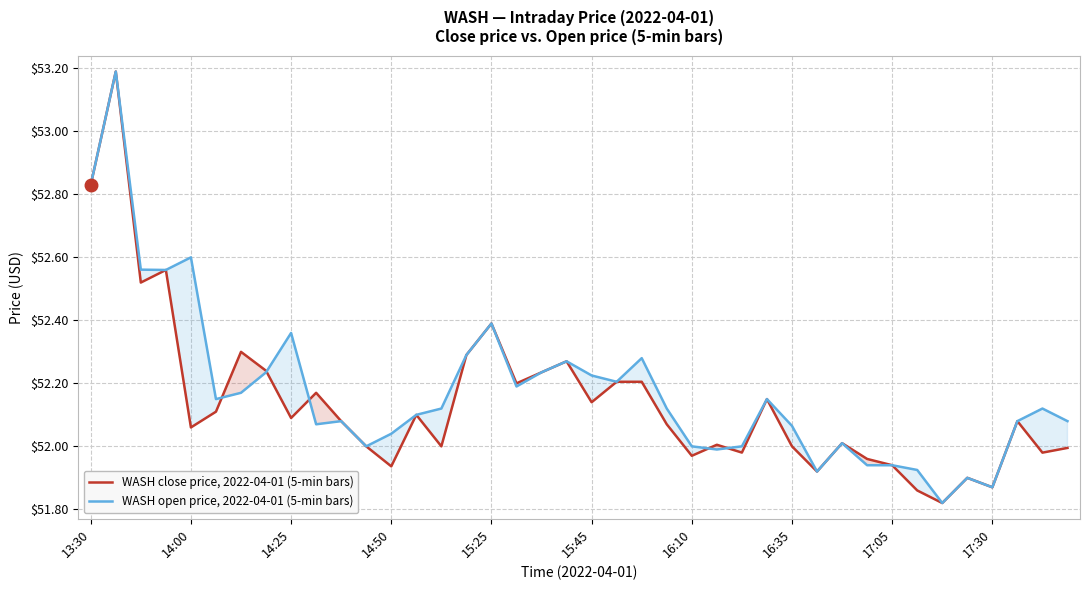

List the series in order of their overall mean, highest first.

WASH open price, 2022-04-01 (5-min bars), WASH close price, 2022-04-01 (5-min bars)